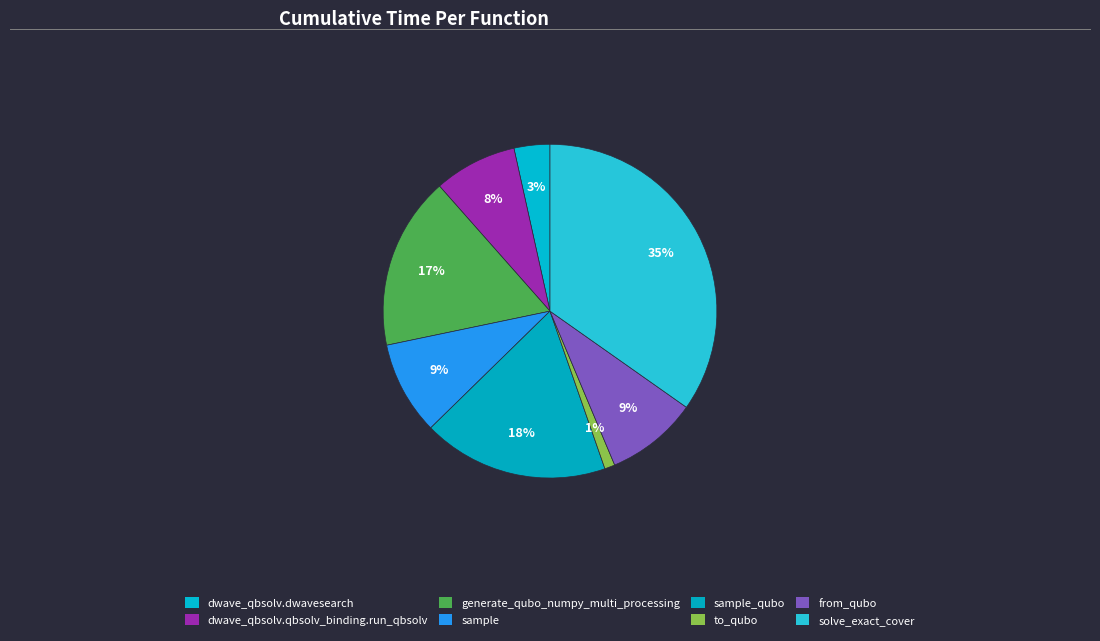

How many segments does this pie chart have?

8